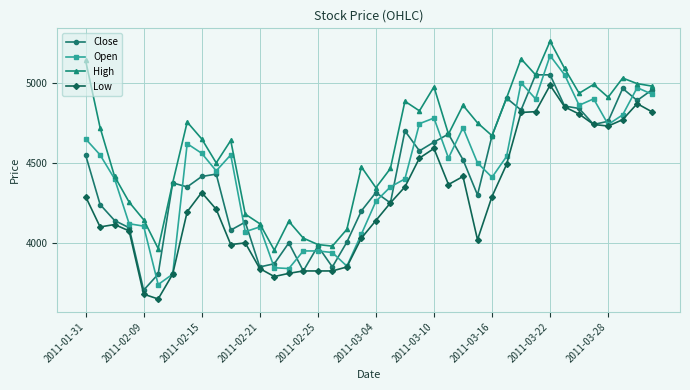

Which series has the largest total across all categories?

High